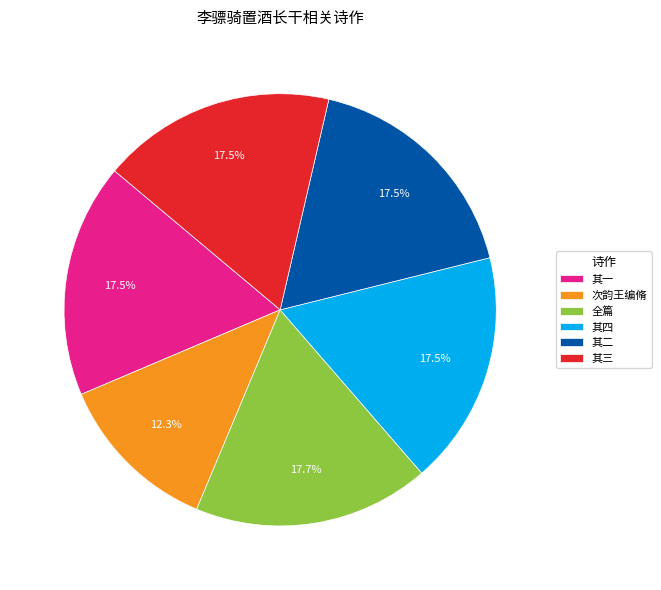

Is there any slice that represents more than half of the pie?

No